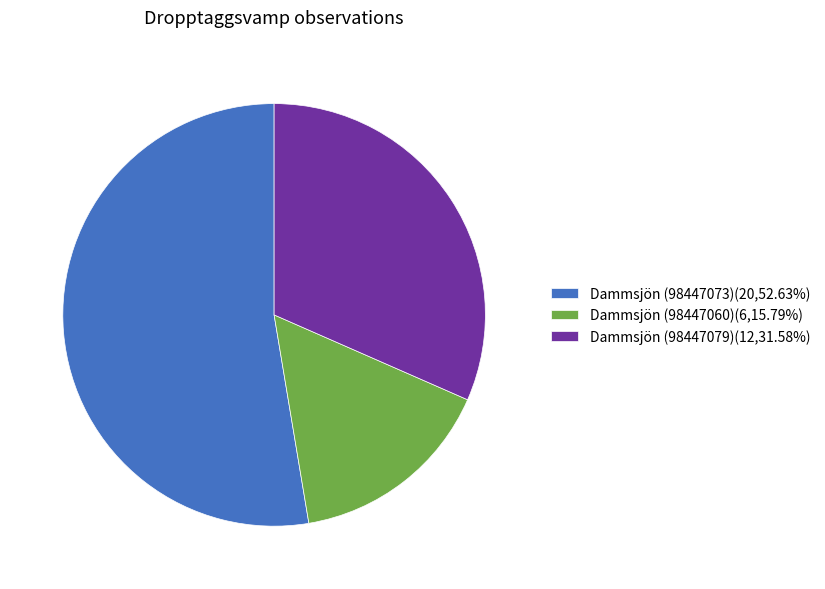

Count the number of slices in the pie.

3